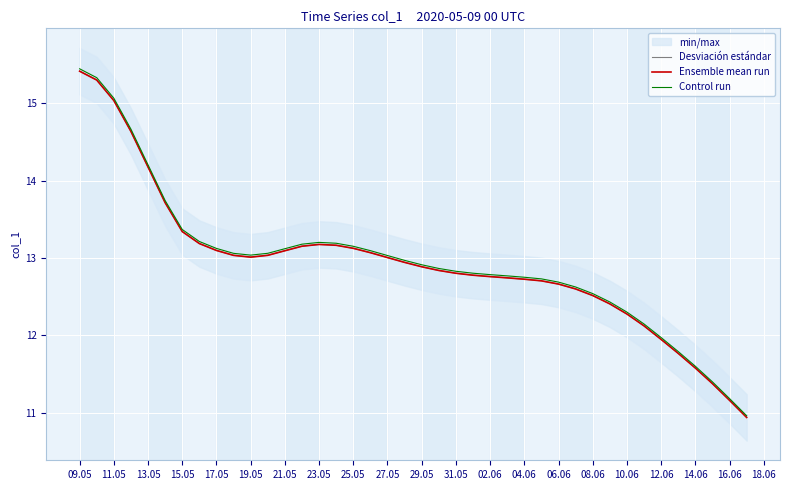

Between 15.05 and 26, which series saw the biggest shift?

Control run